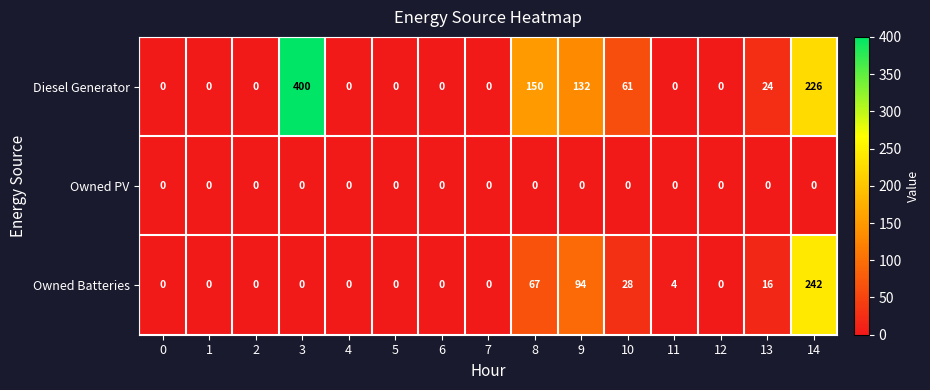

At which label is Diesel Generator closest to 200?

14